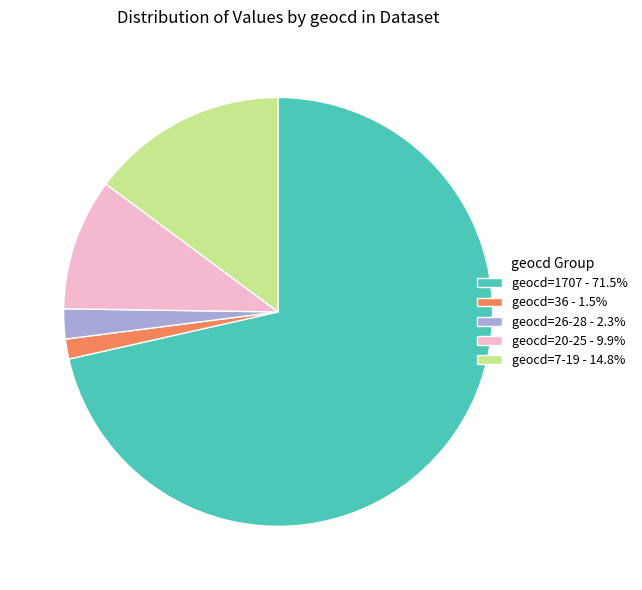

Count the number of slices in the pie.

5